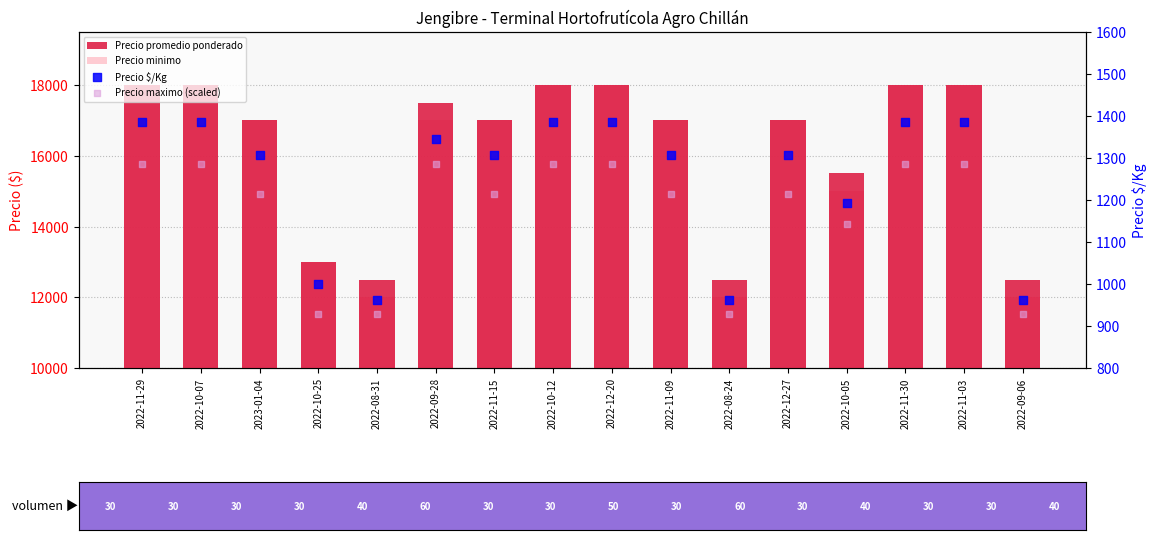

Is the value of Precio promedio ponderado at 2022-11-09 greater than the value of Precio $/Kg at 2022-11-15?

Yes